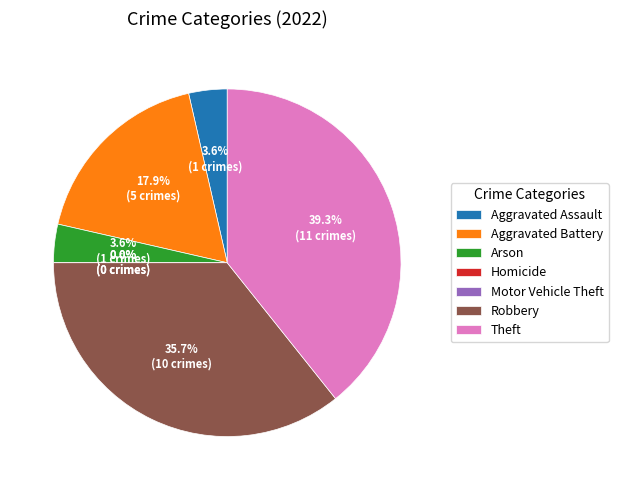

Between Homicide and Theft, which is larger?

Theft